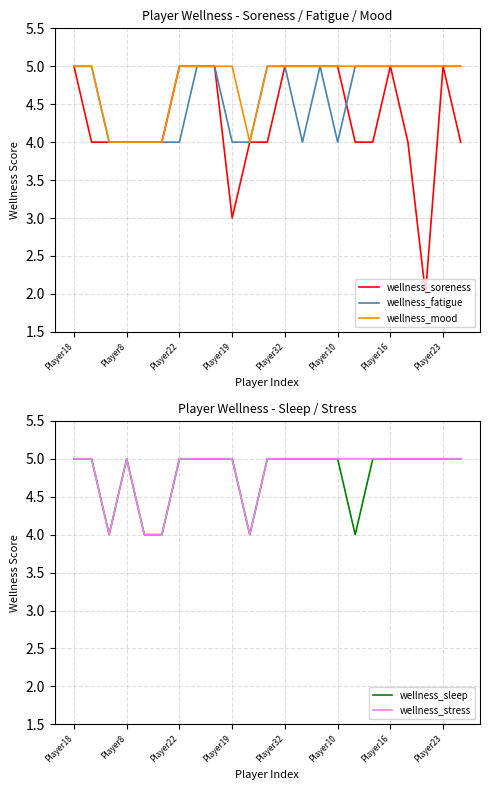

In wellness_sleep, how many points are higher than both neighbors (excluding endpoints)?

1